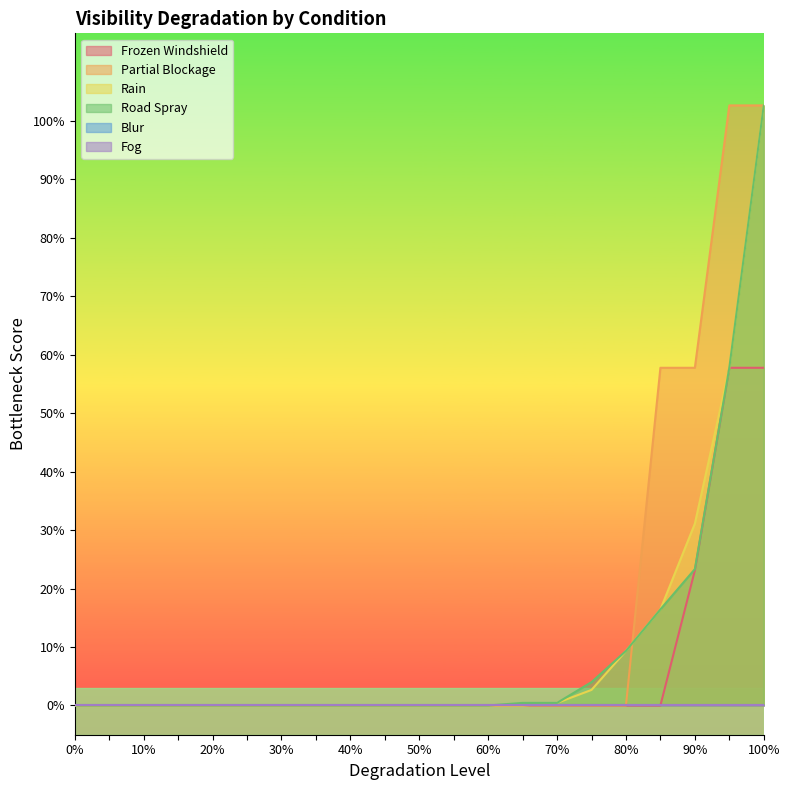

What is the average value of the Road Spray series?

10.2